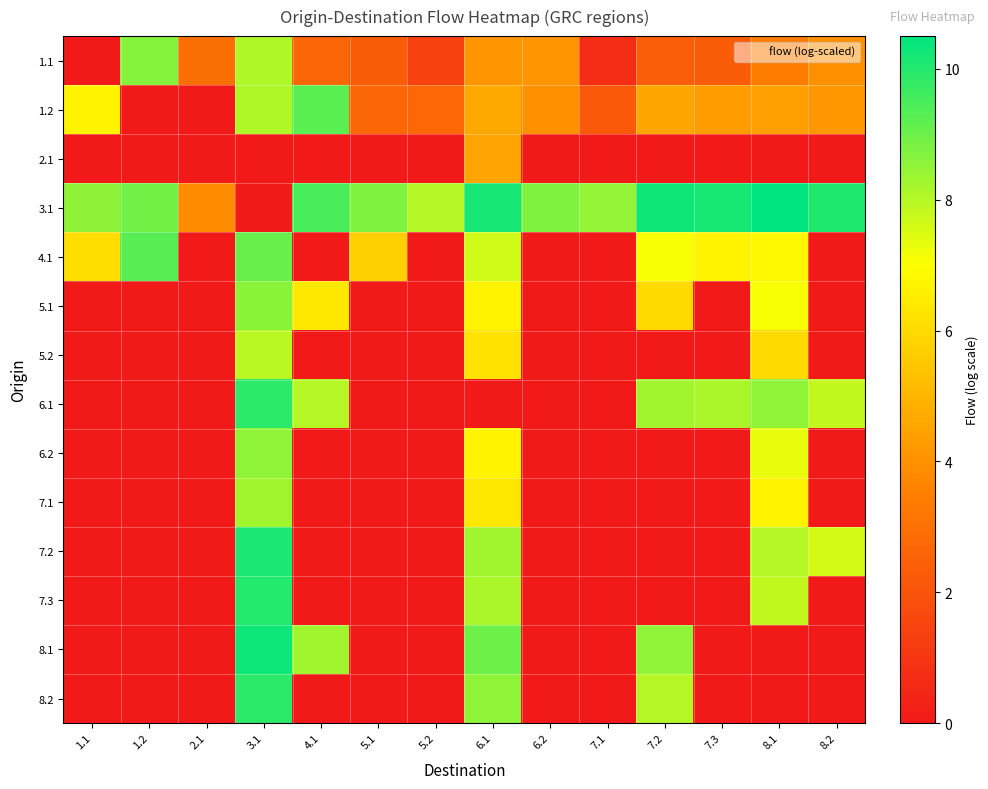

How many categories are shown in the chart?

14